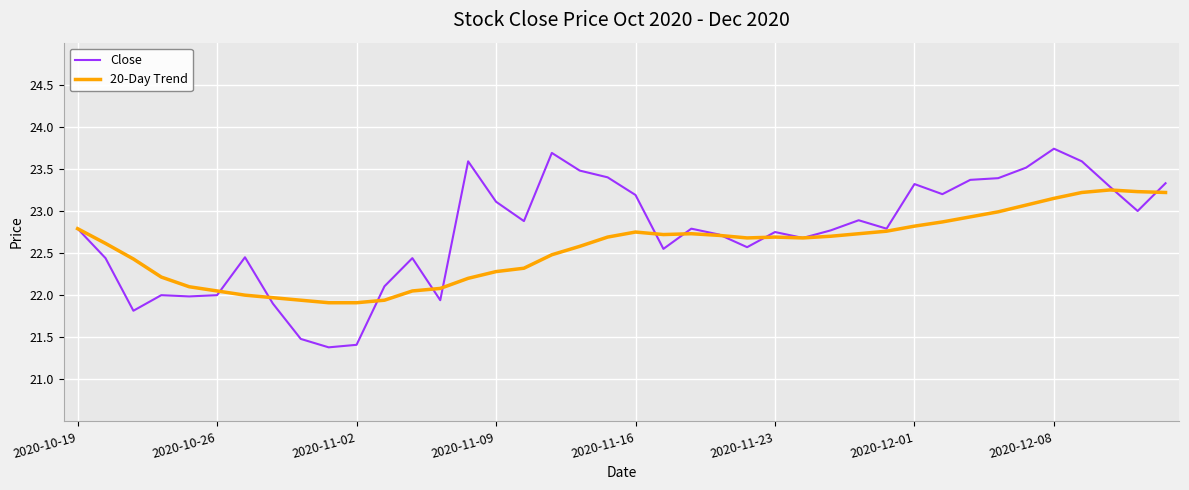

Which series has the largest range (max minus min)?

Close